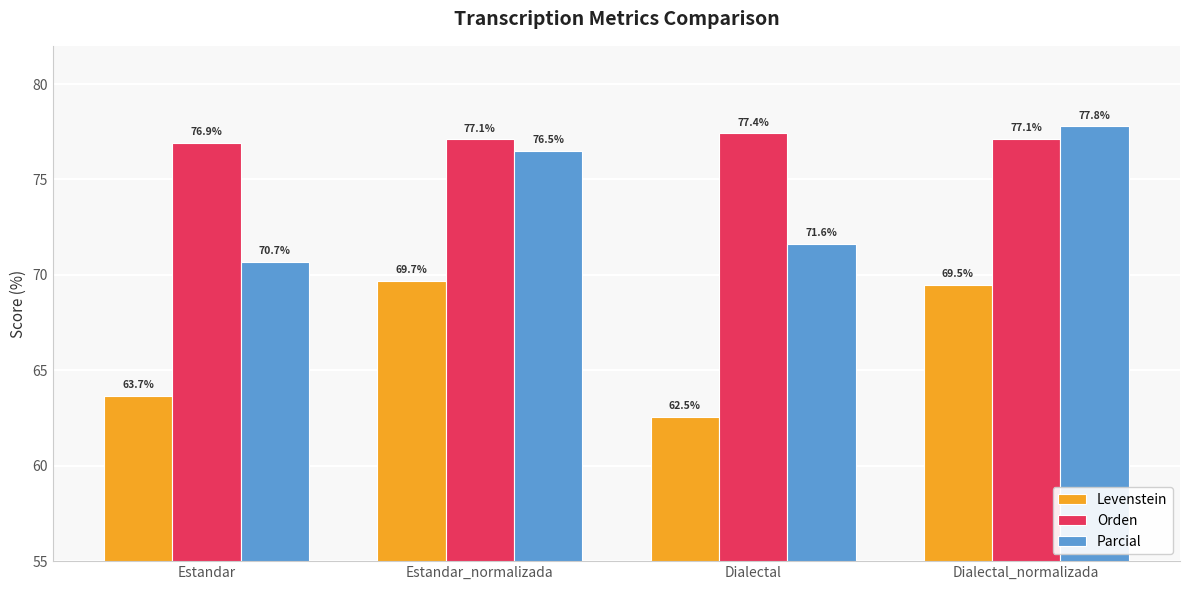

What position from the left is Dialectal_normalizada?

4